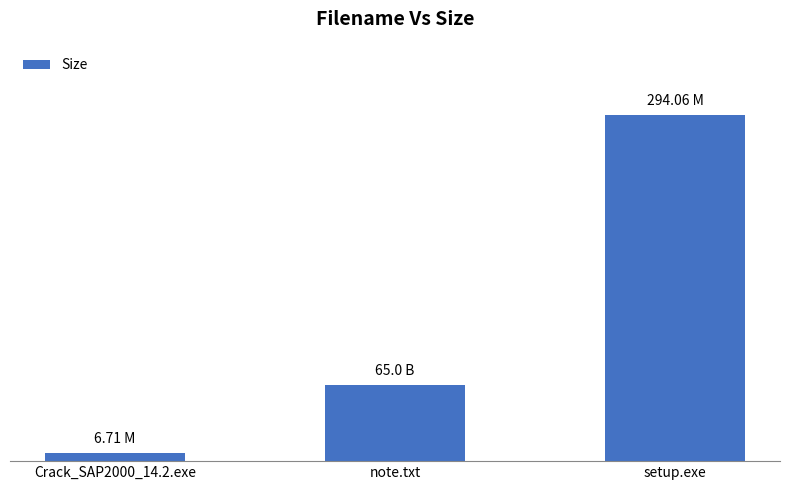

What is the value of the 1st bar from the left?

6.7